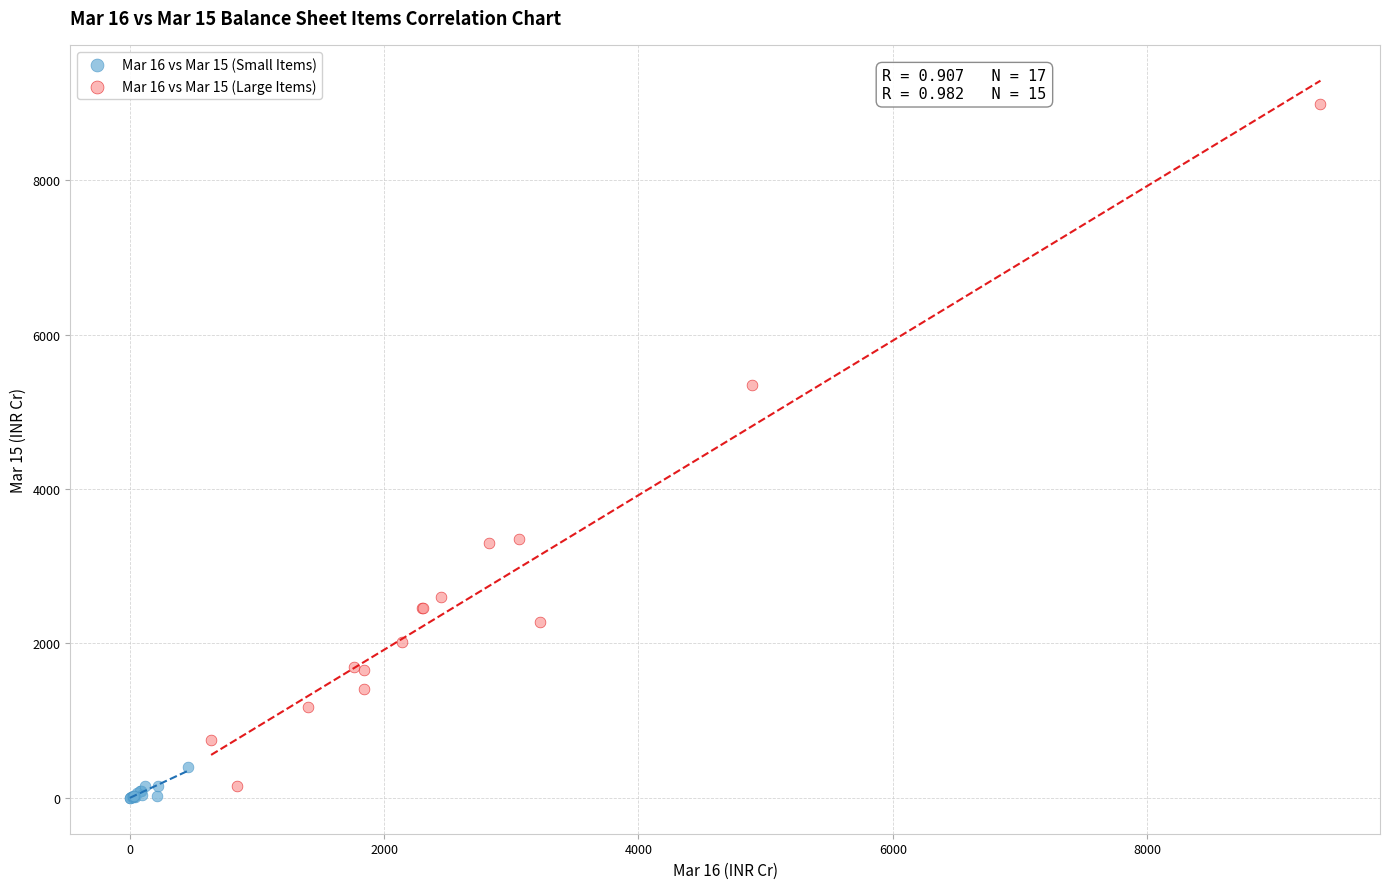

Which series contains the highest Y value?

Mar 16 vs Mar 15 (Large Items)